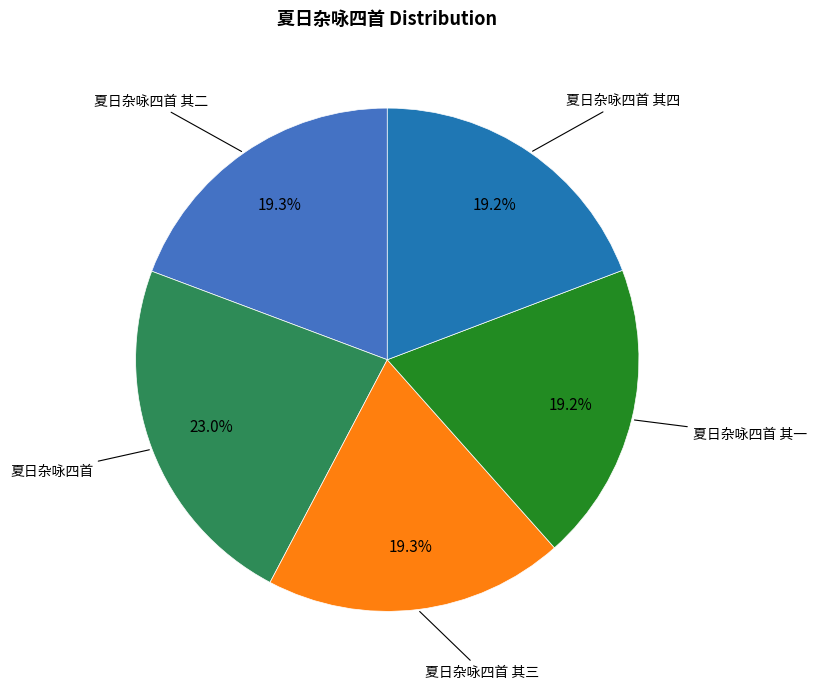

Does any single category account for the majority?

No